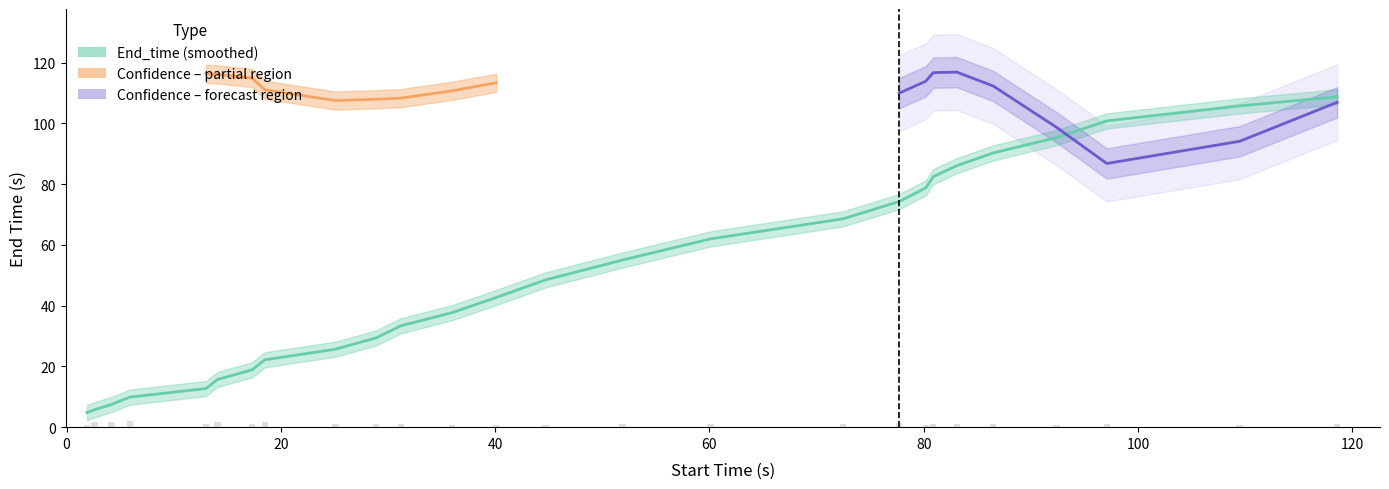

How many data points are less than 48?

13